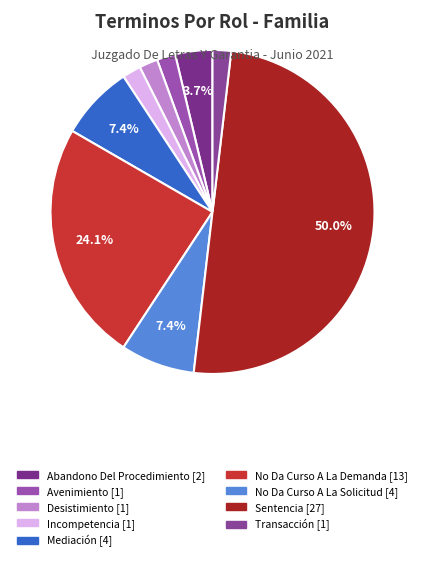

Between No Da Curso A La Demanda and Mediación, which is larger?

No Da Curso A La Demanda